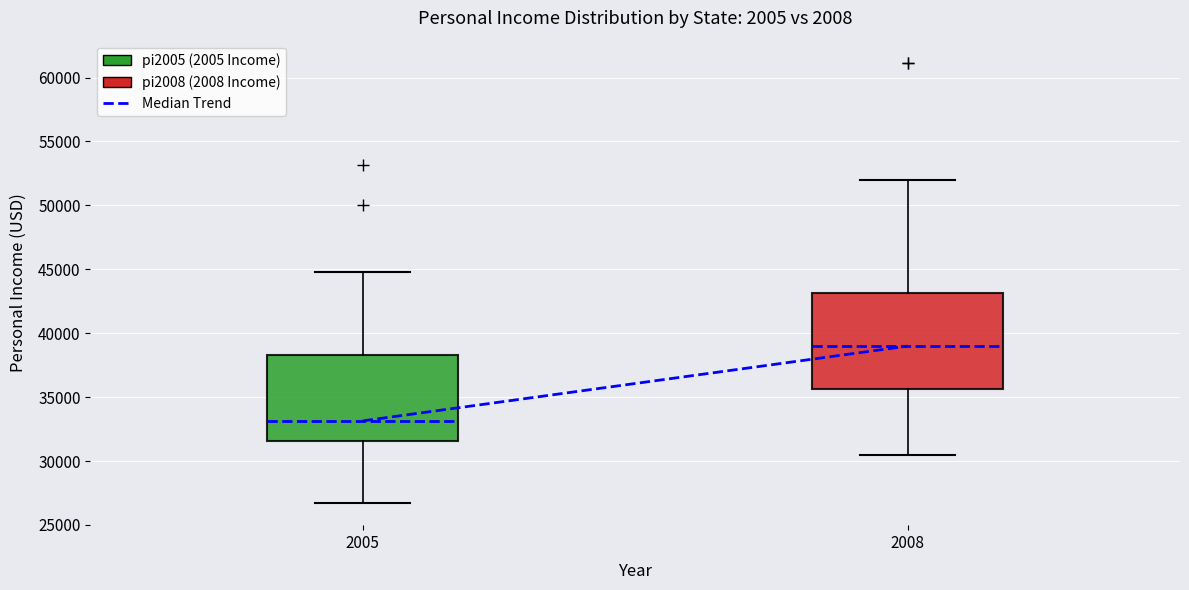

Where does the lower whisker of the box at x = 2005 end on the y-axis? The values are not printed on the chart, so give them approximately, as read against the axis.

26500